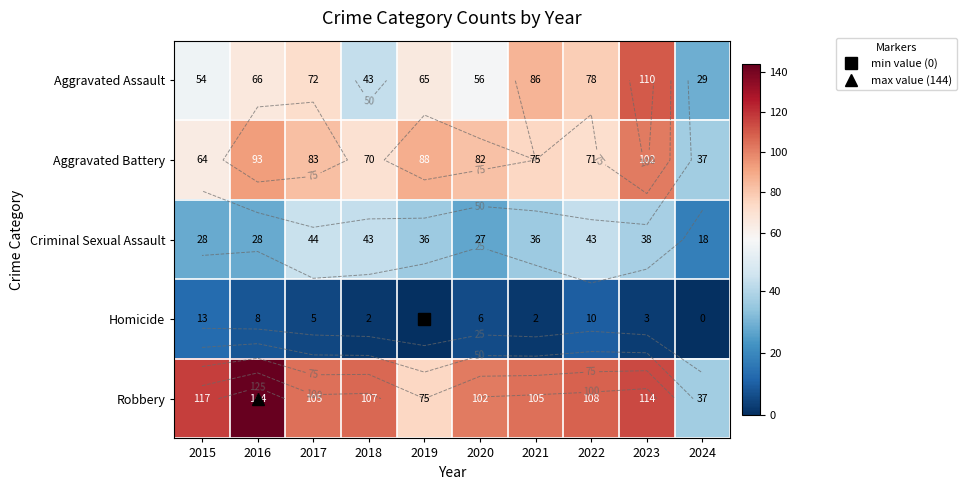

Where is Criminal Sexual Assault nearest to the value 31?

2015